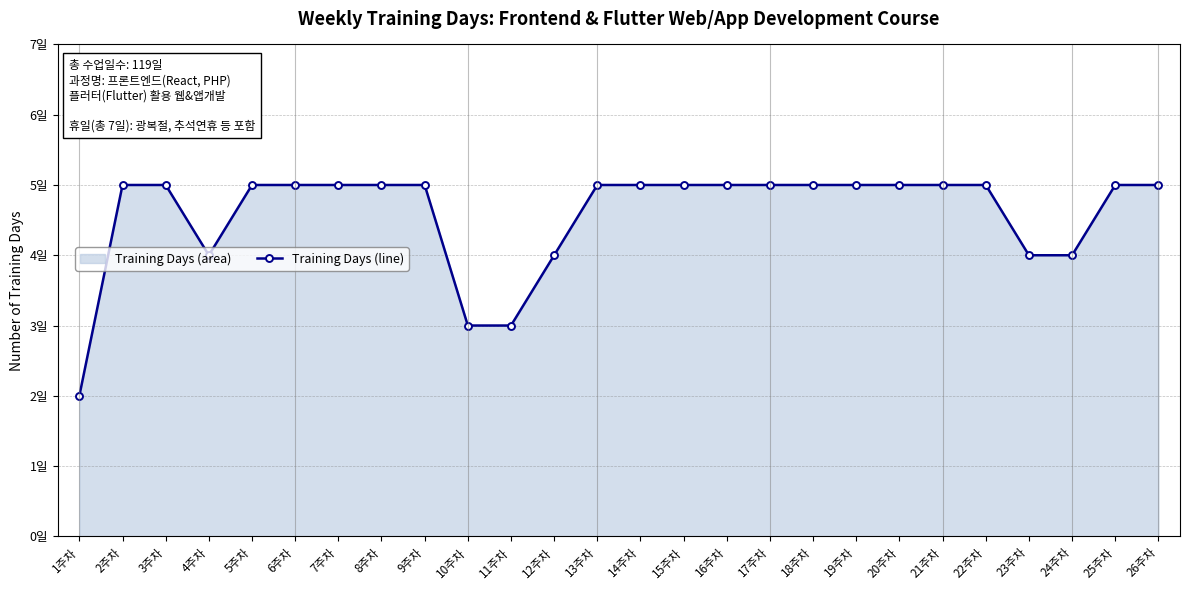

Where is the data nearest to the value 3?

10주차